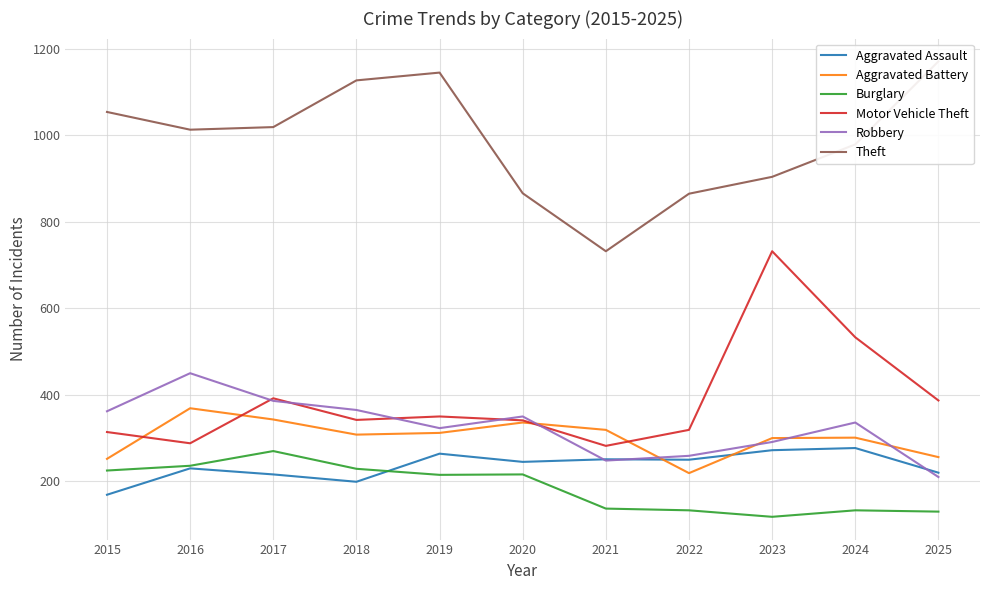

How many values in the Robbery series exceed 336?

5